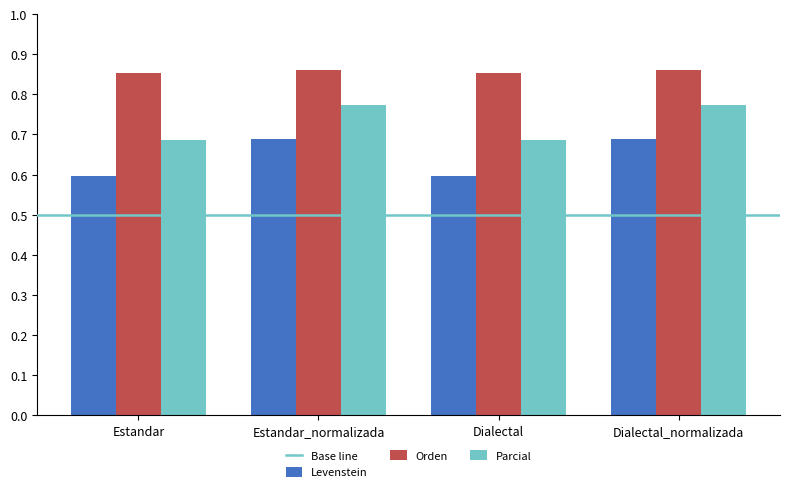

Does the chart contain any negative values?

No